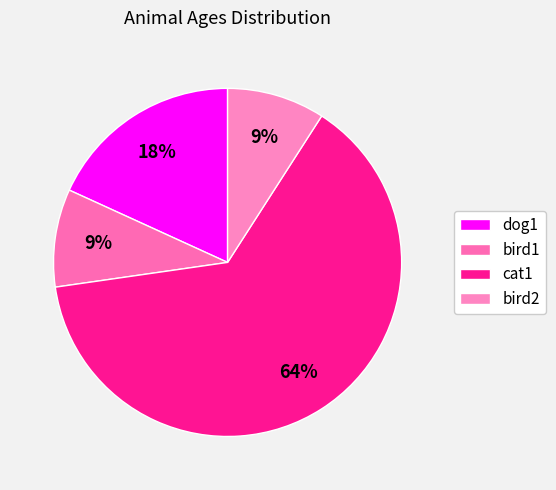

How many segments does this pie chart have?

4